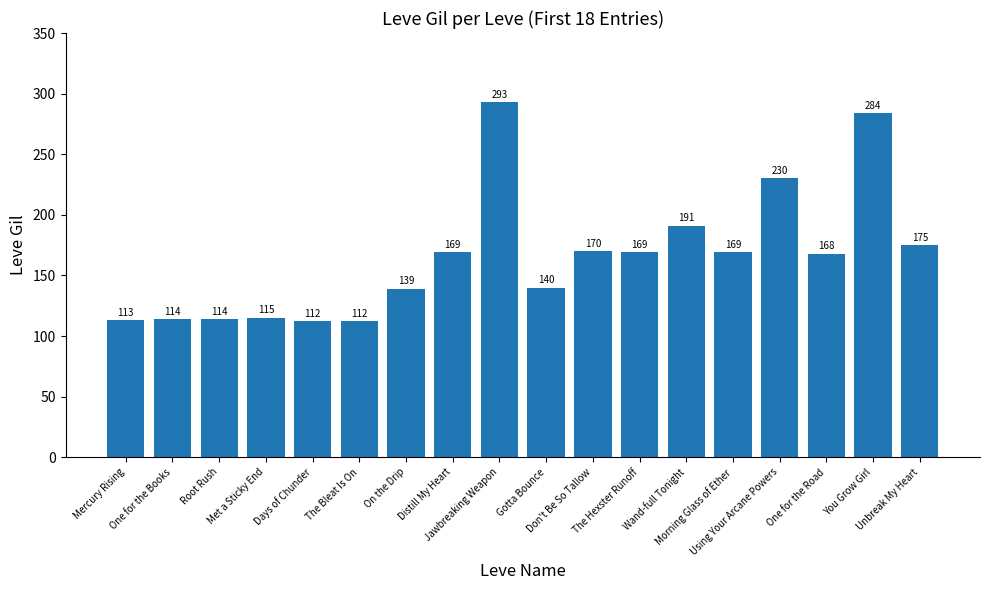

How many data points does each series have?

18